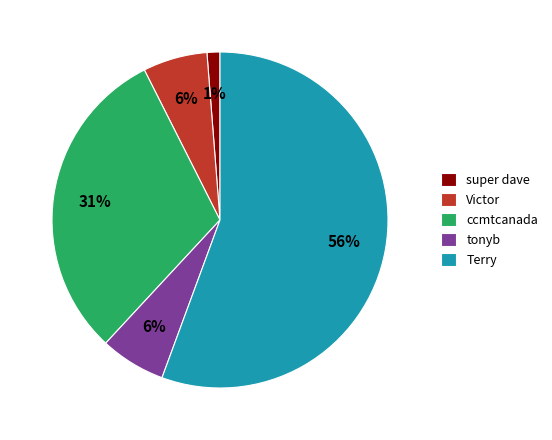

Which has a higher value, Terry or super dave?

Terry